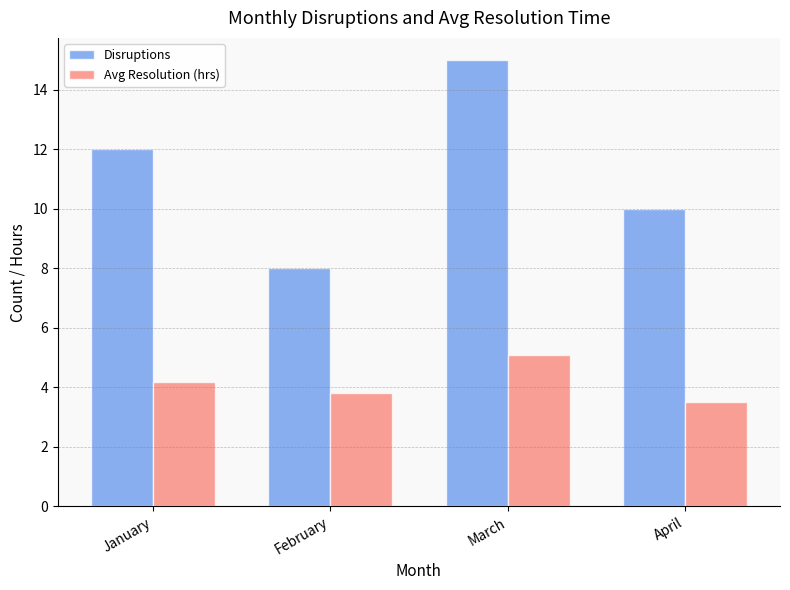

How many data points in Disruptions are less than 12?

2